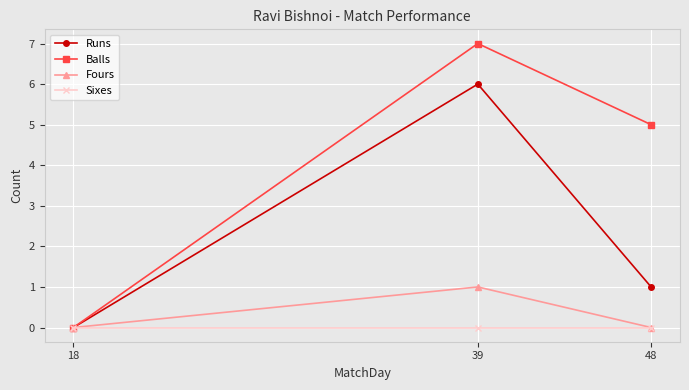

Where is Runs nearest to the value 3?

48